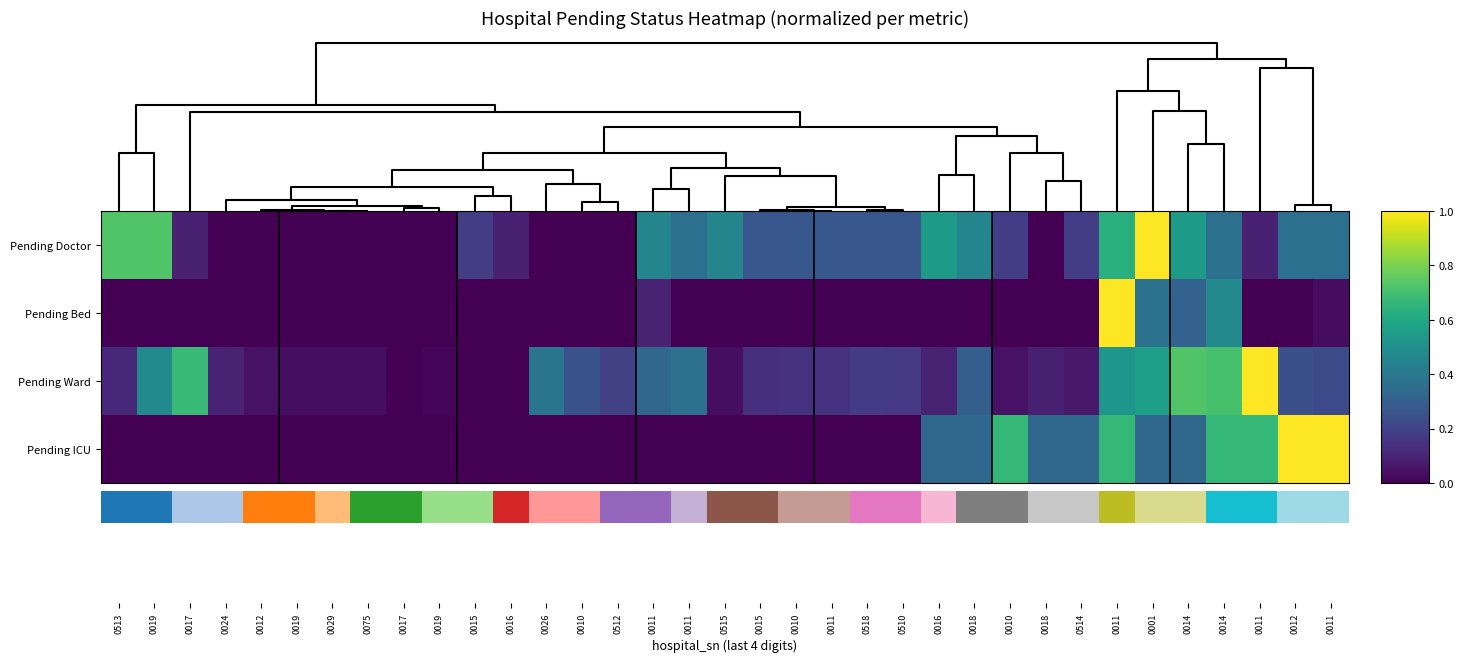

How many data points in Pending ICU are above 0?

12